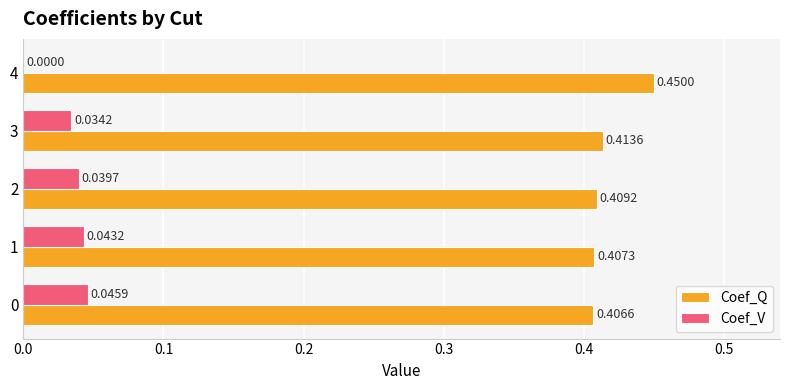

At which category does the chart reach its peak across all series?

4